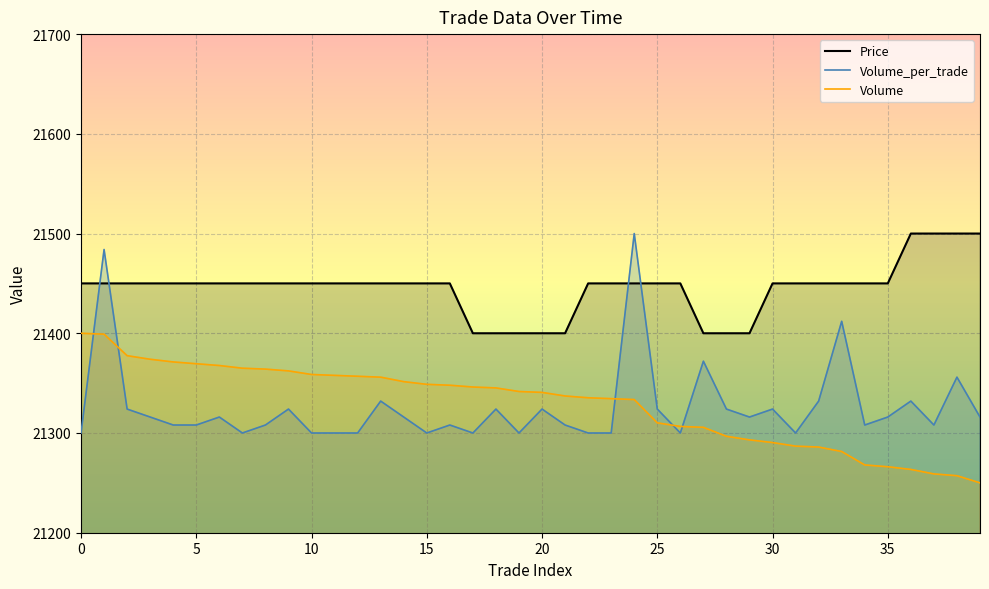

At which label does Volume_per_trade first exceed 21316?

1